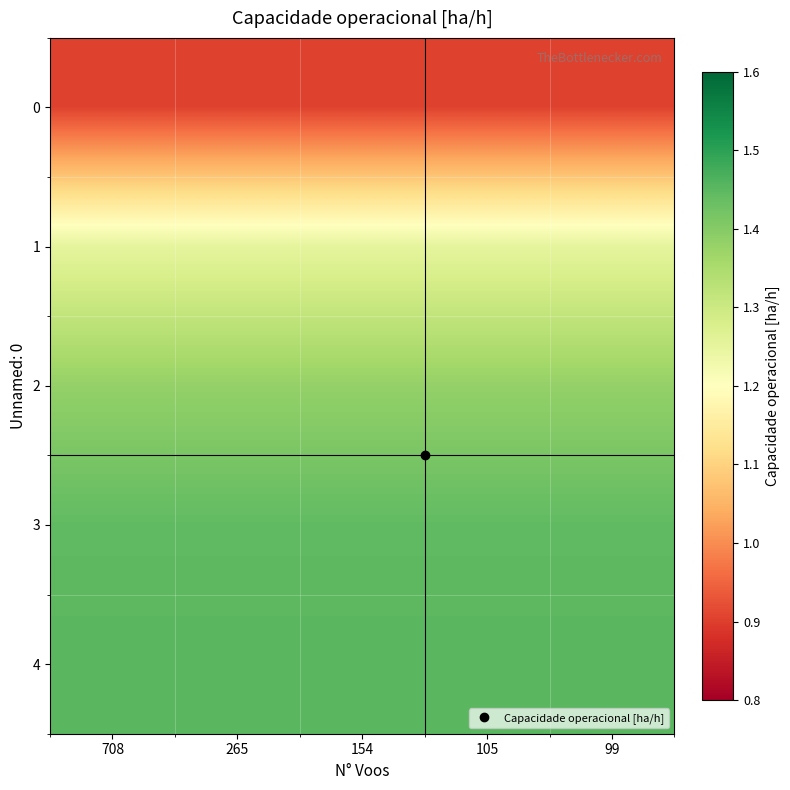

Reading left to right, extract all data points from this chart.

0: 708=0.9	265=0.9	154=0.9	105=0.9	99=0.9
1: 708=1.3	265=1.3	154=1.3	105=1.3	99=1.3
2: 708=1.4	265=1.4	154=1.4	105=1.4	99=1.4
3: 708=1.4	265=1.4	154=1.4	105=1.4	99=1.4
4: 708=1.5	265=1.5	154=1.5	105=1.5	99=1.5